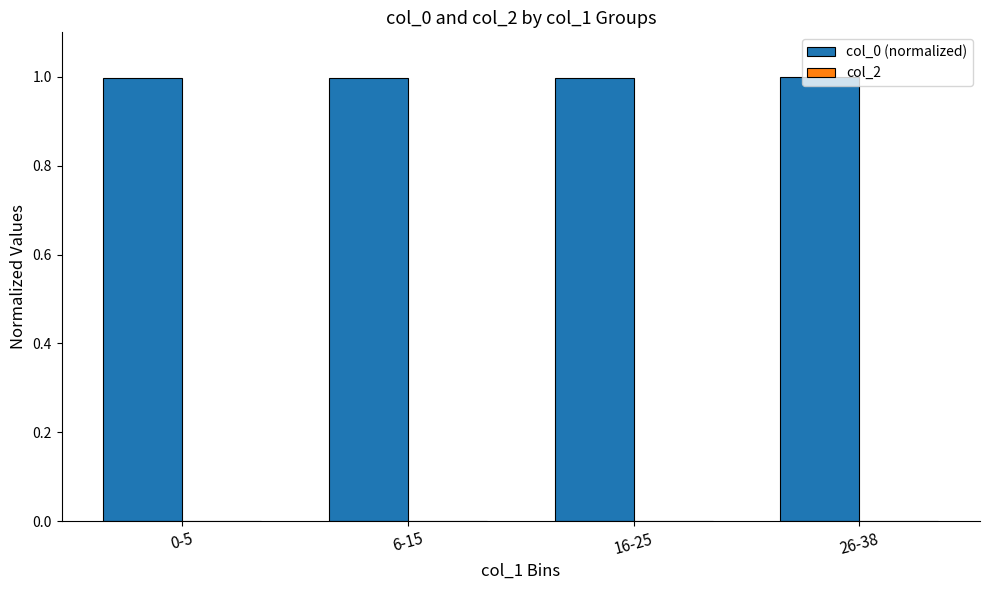

Is it true that the value at 16-25 is 0.5?

False